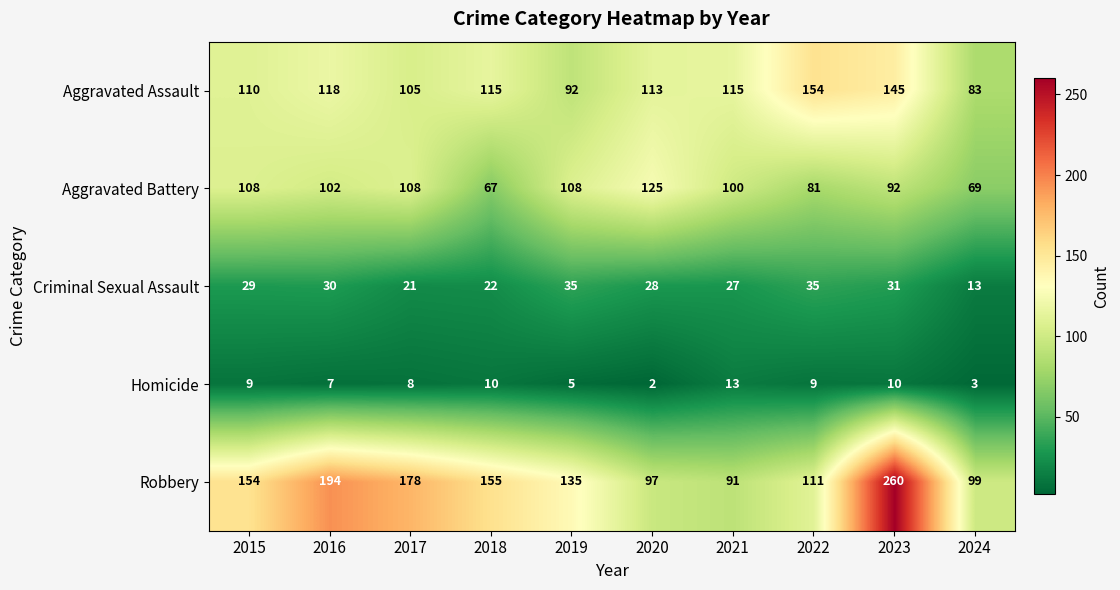

True or false: Aggravated Assault has a value of 147 at 2017.

False